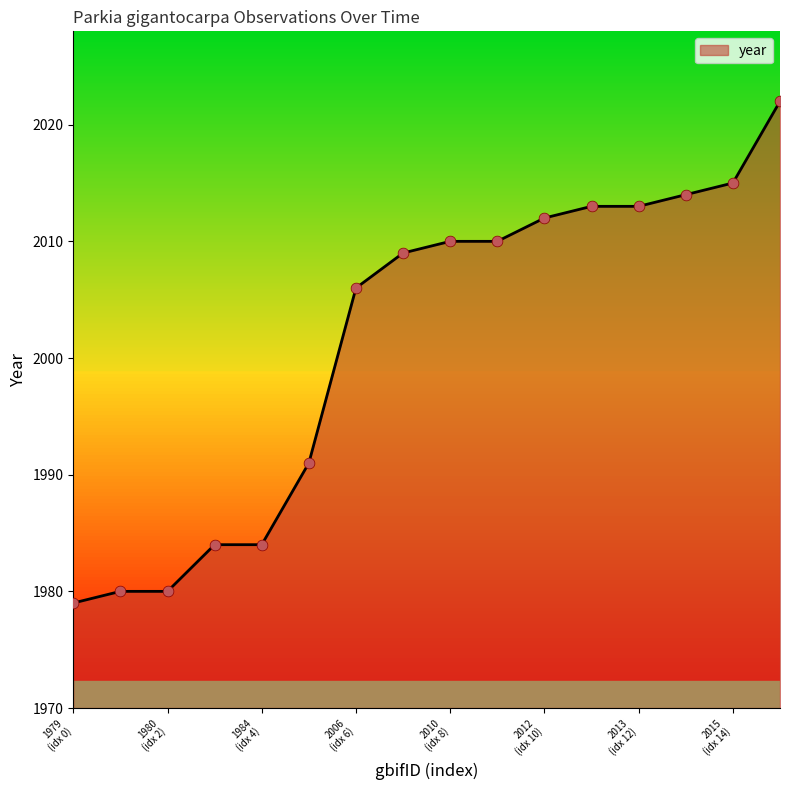

What is the greatest value displayed?

2022